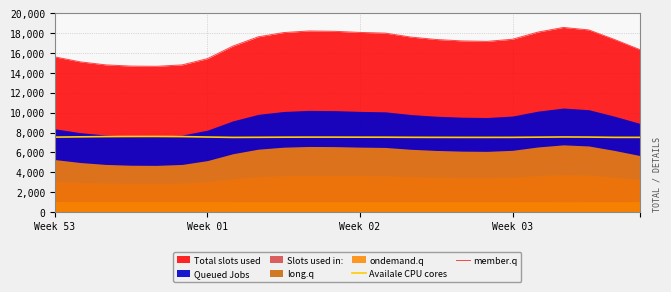

How many interior local peaks does the member.q series have?

2